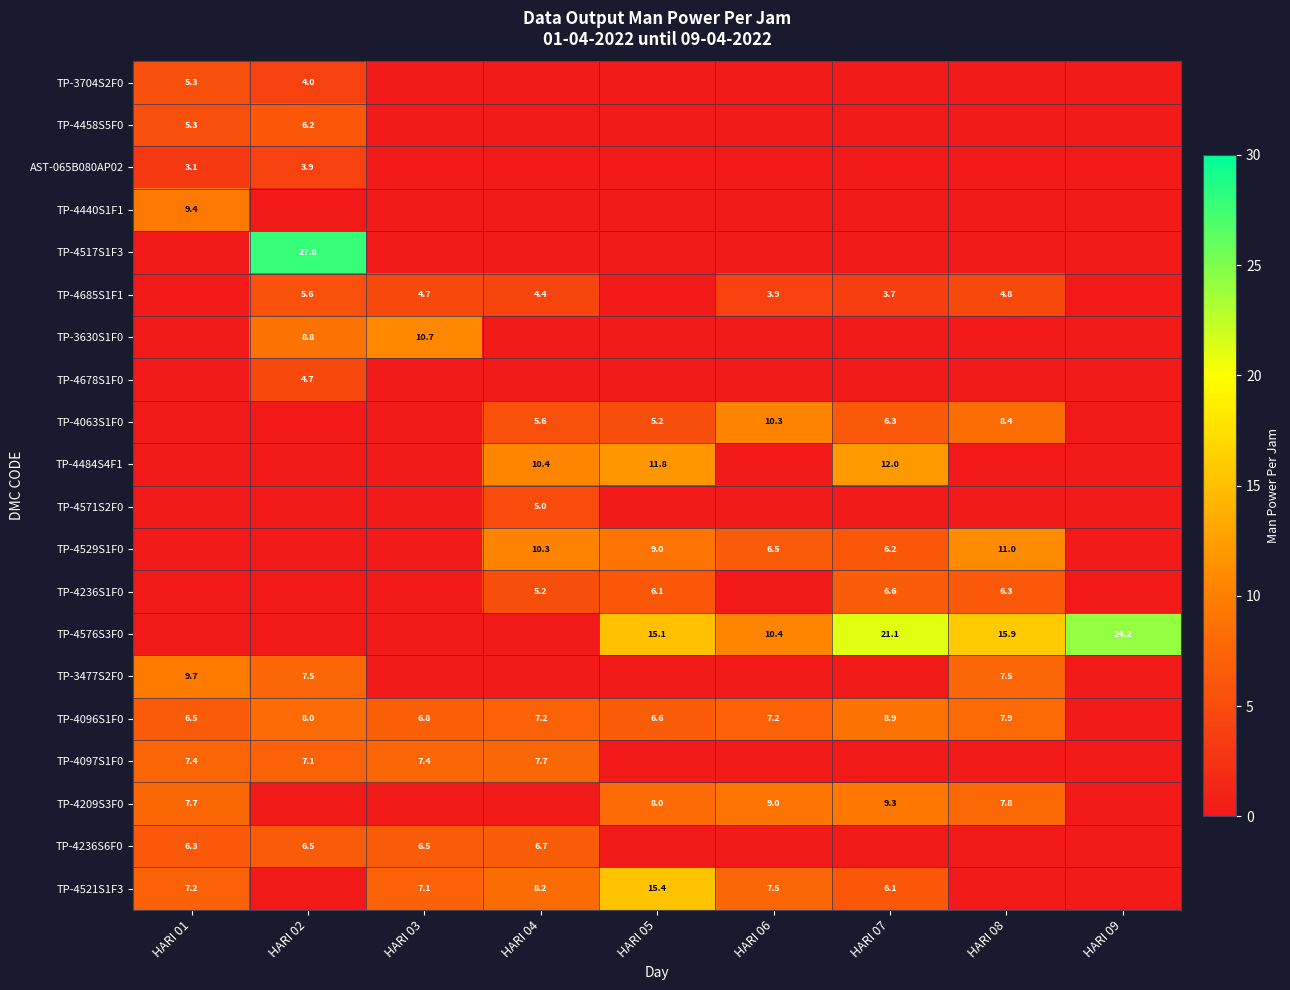

Is the value of TP-4097S1F0 at HARI 01 greater than the value of TP-4096S1F0 at HARI 03?

Yes